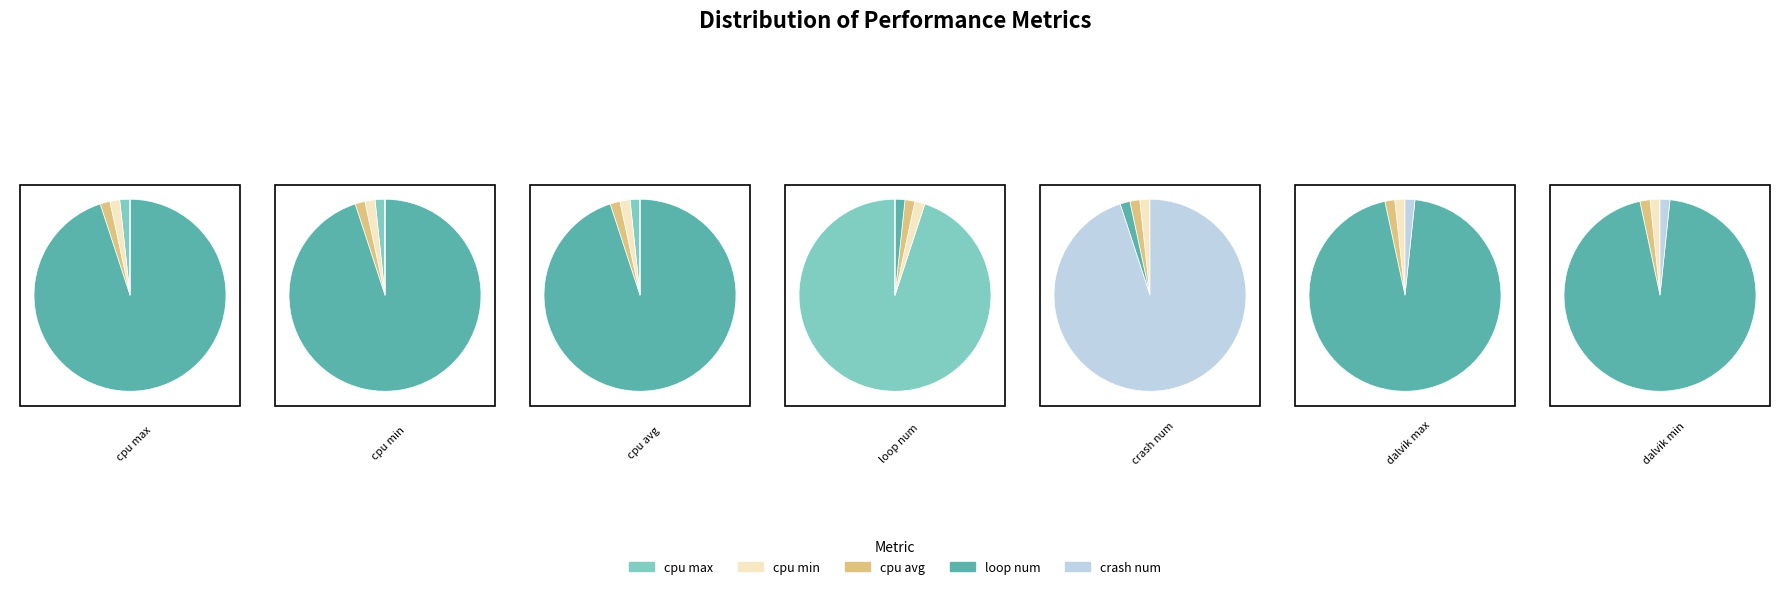

The dalvik max slice represents 0% of the pie. True or false?

True